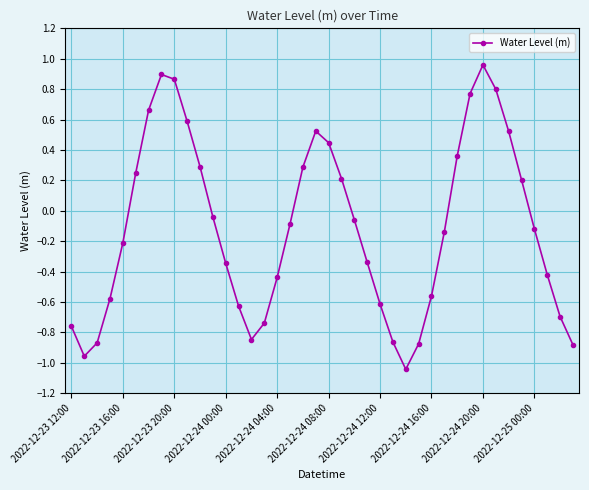

How many points are higher than both their immediate neighbors (excluding endpoints)?

3